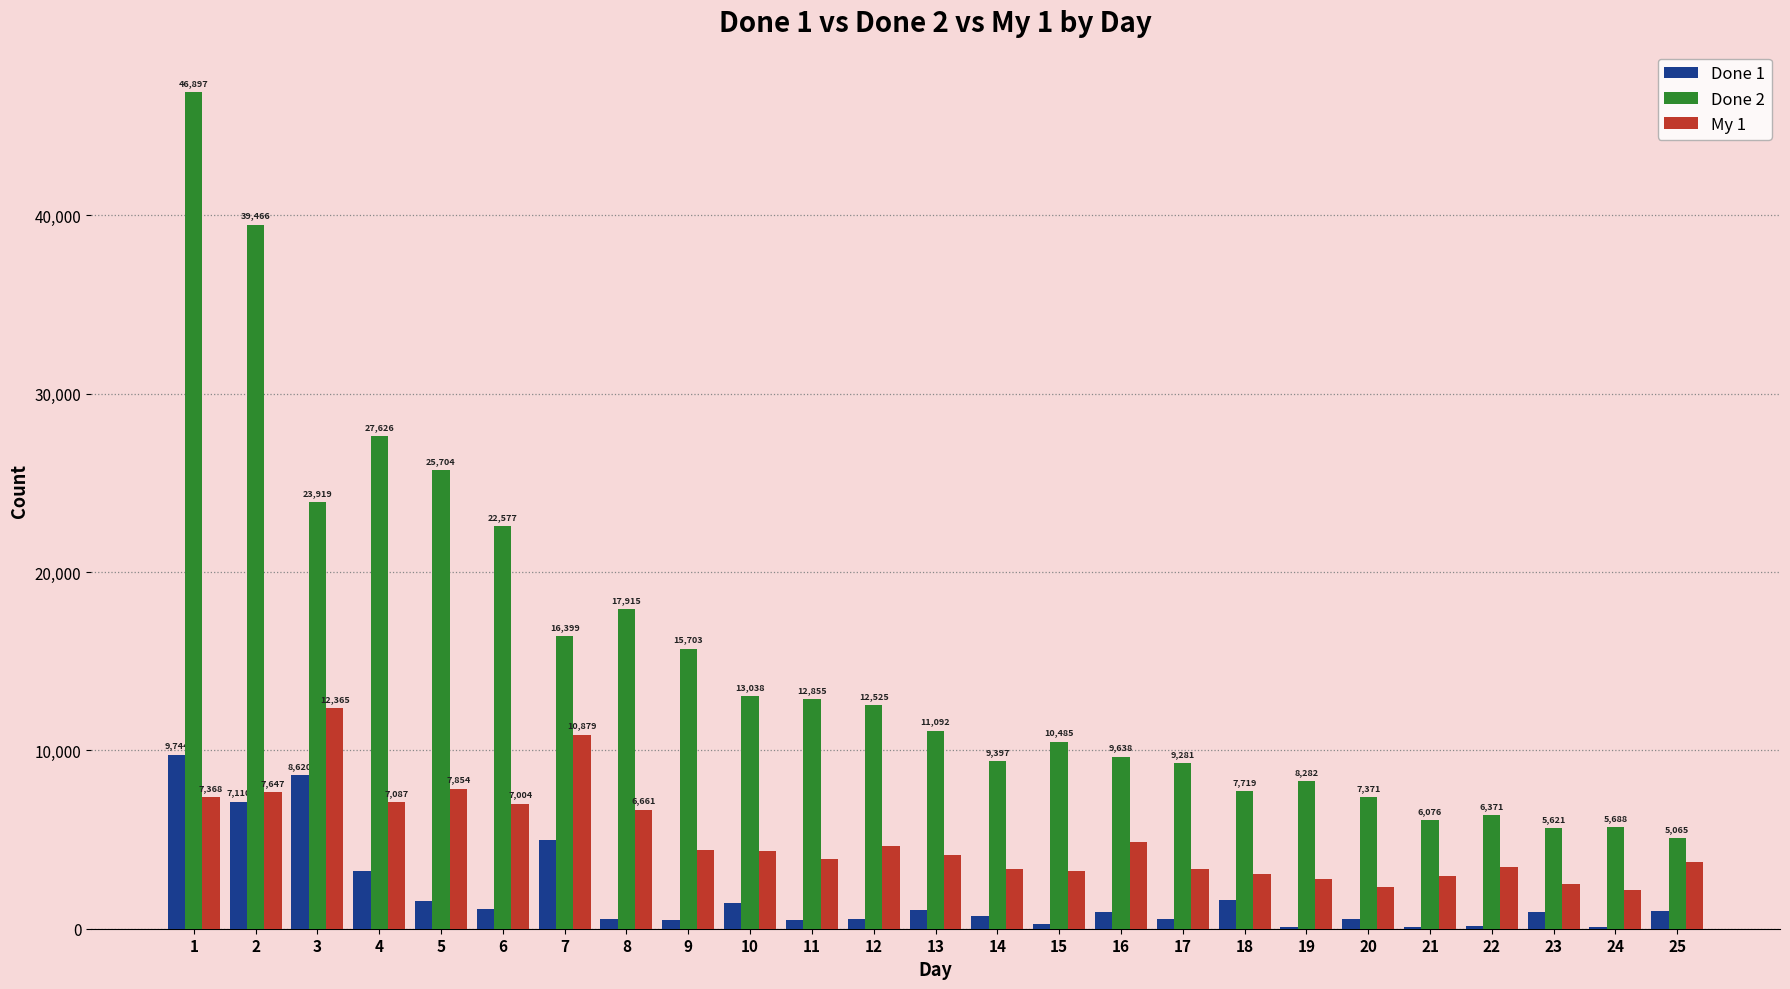

Are the bars grouped side by side (vs. stacked)?

Yes